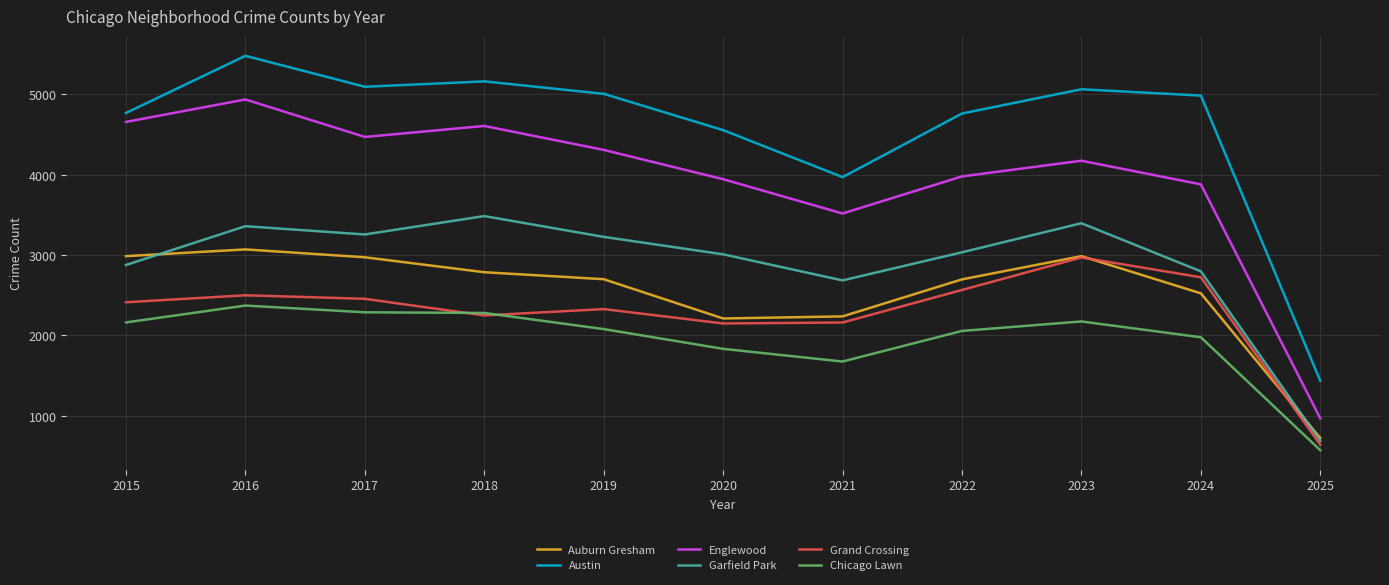

Is it true that Garfield Park equals 3713 at 2021?

False